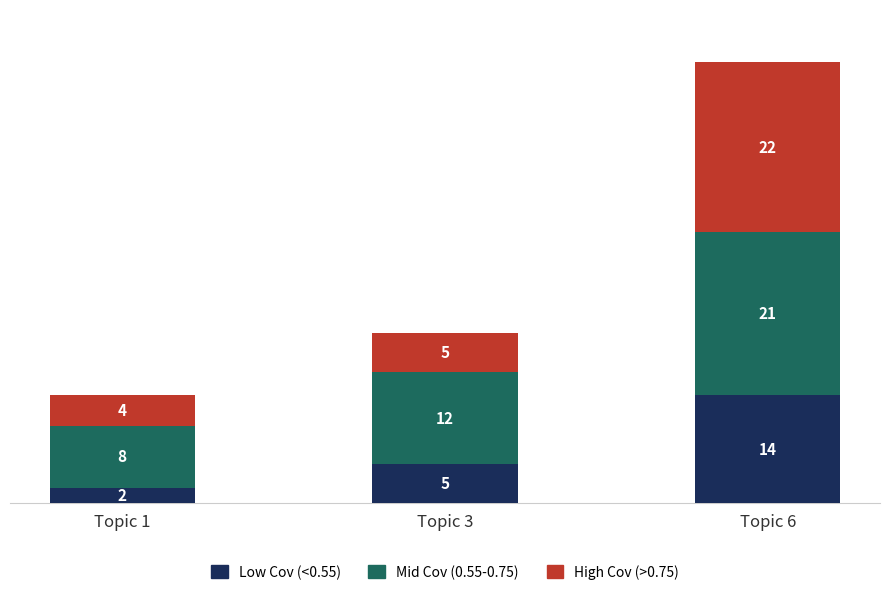

What is the total value across all series at Topic 1?

14